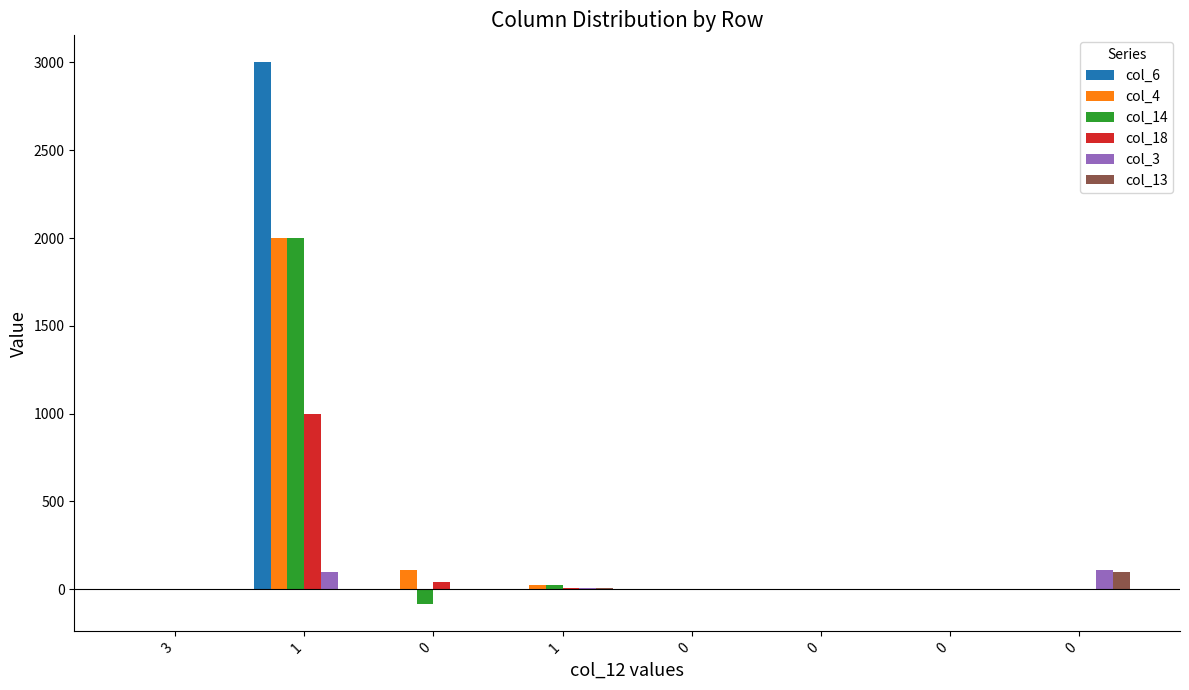

How many groups of bars are there?

8